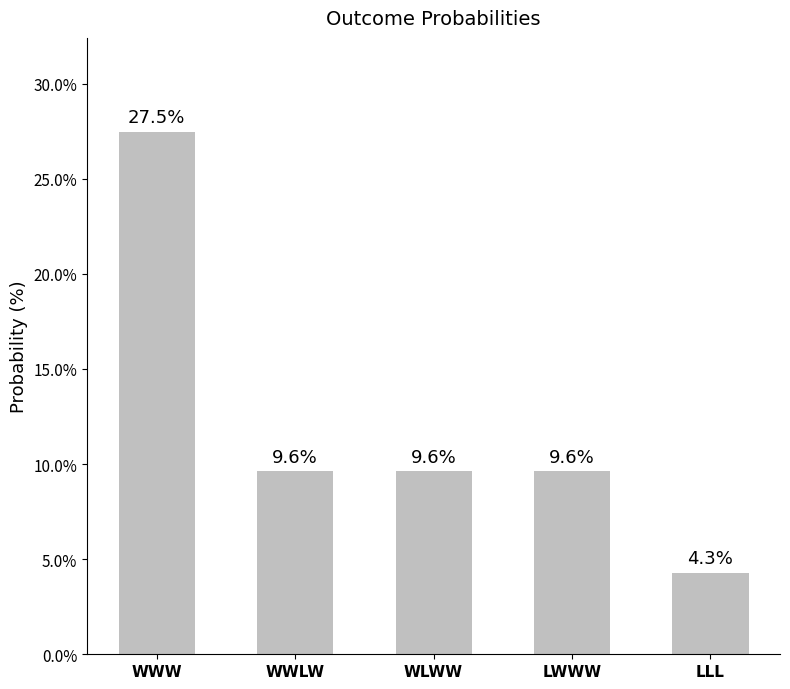

Does the chart contain any negative values?

No